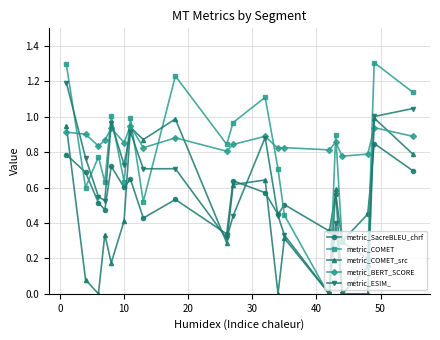

True or false: metric_ESIM_ and metric_BERT_SCORE cross at least once.

True